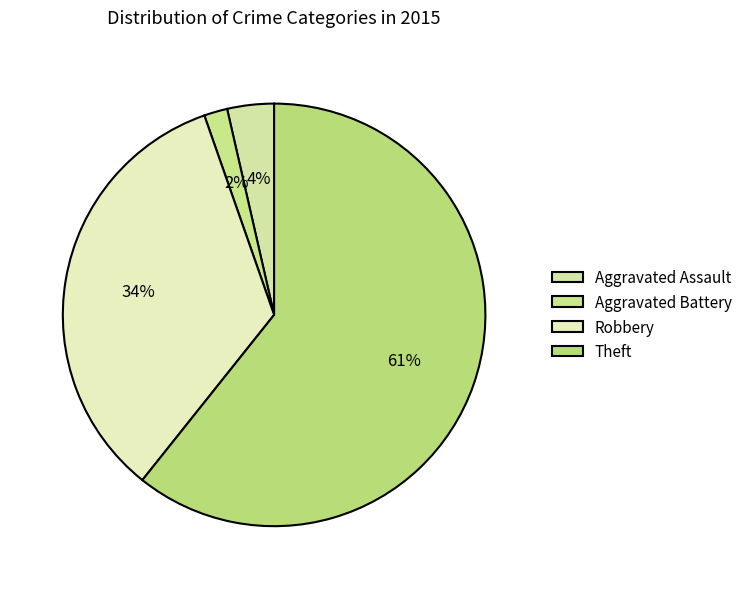

What is the largest slice in the pie chart?

Theft